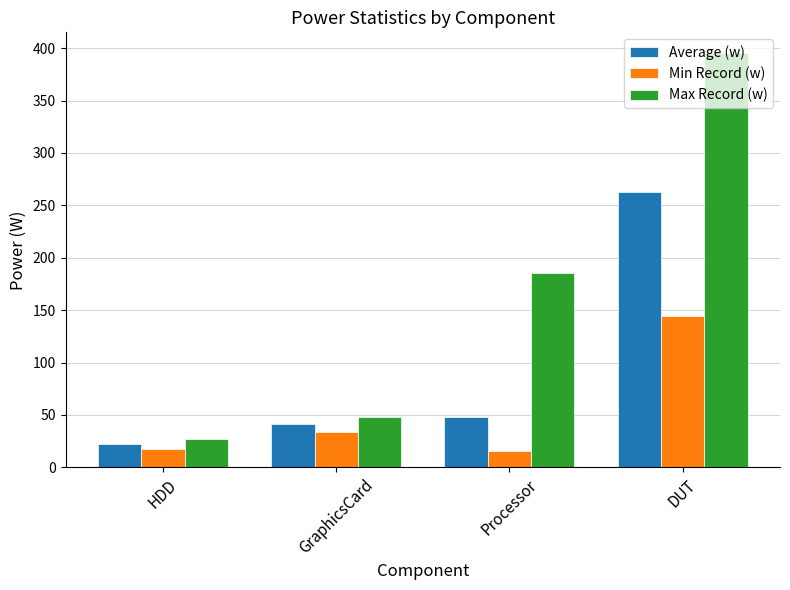

Rank the series at HDD from highest to lowest value.

Max Record (w), Average (w), Min Record (w)